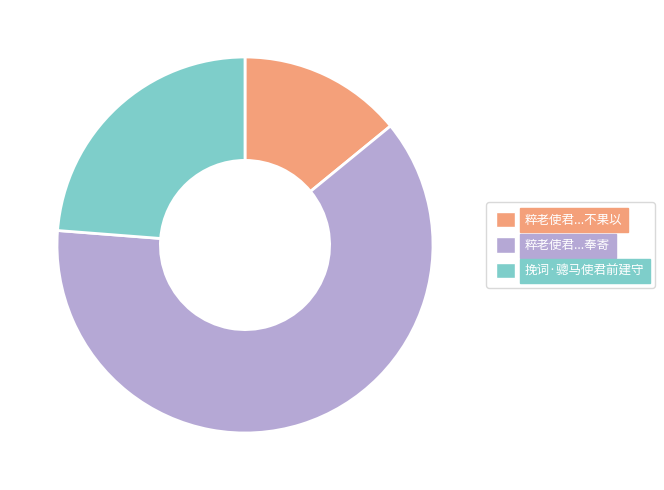

Count the number of slices in the pie.

3